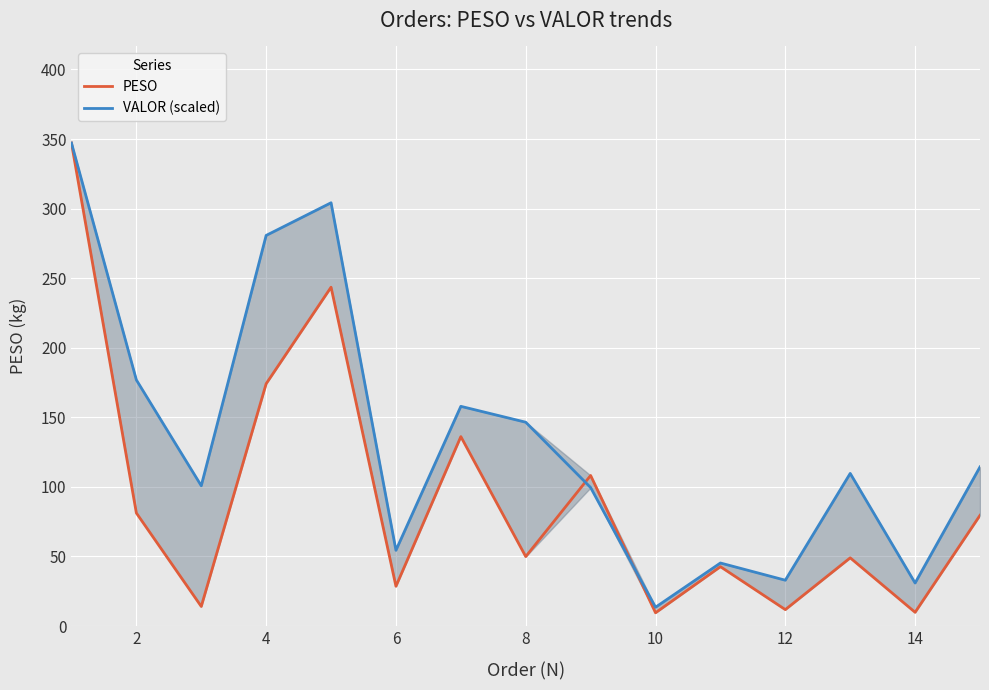

Does the chart display data point markers on the line(s)?

No